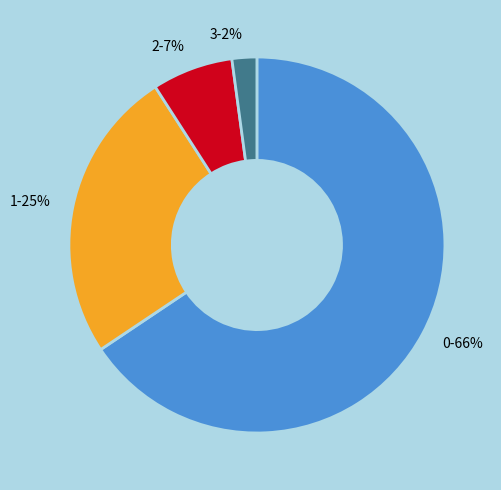

Is it true that 3 is 2% of the pie?

True